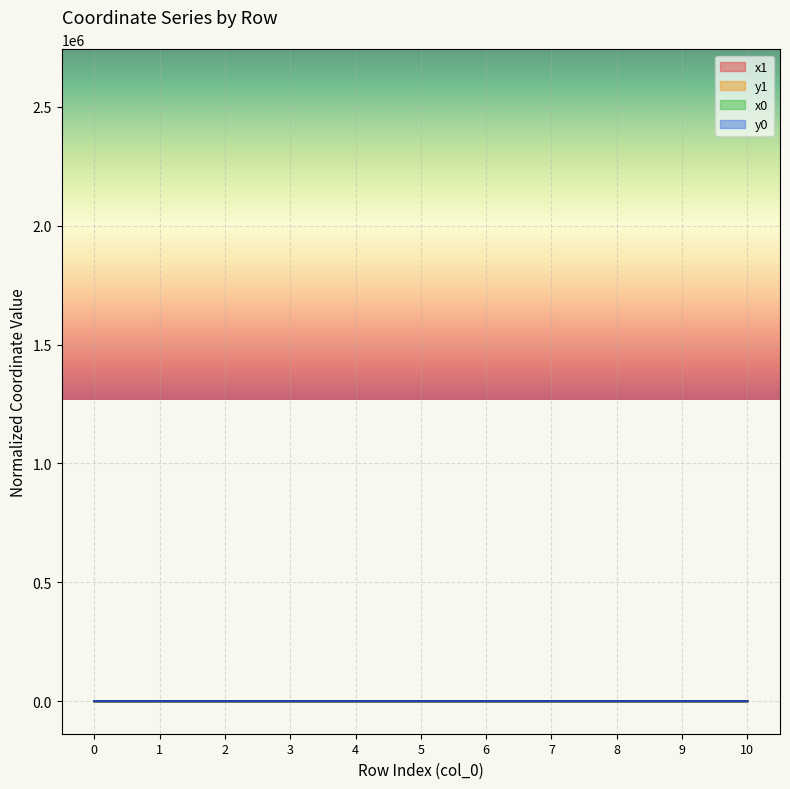

True or false: y0 has a value of -0.0 at 1.

True